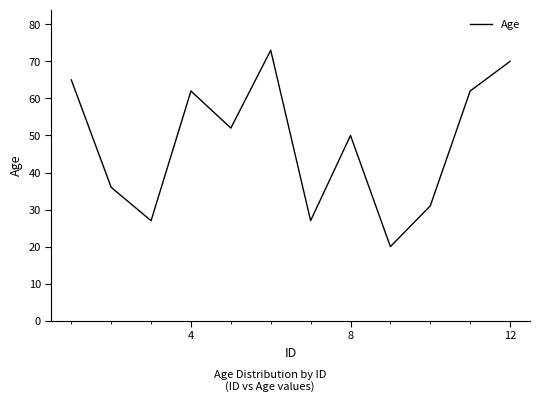

What is the maximum value shown in the chart?

73